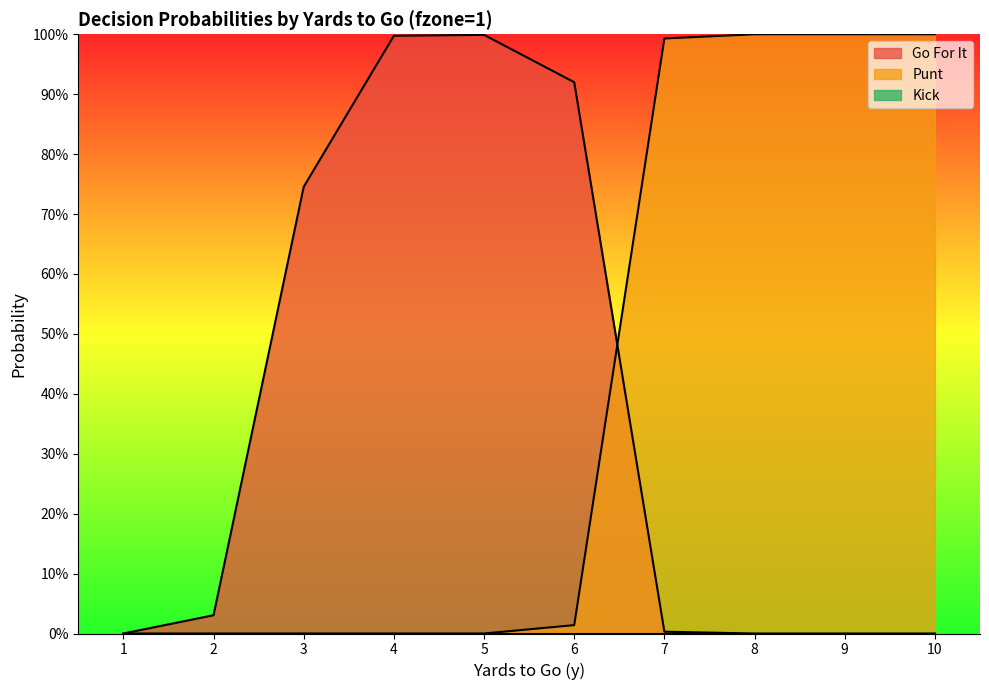

Is it true that punt equals 1.0 at 7?

True